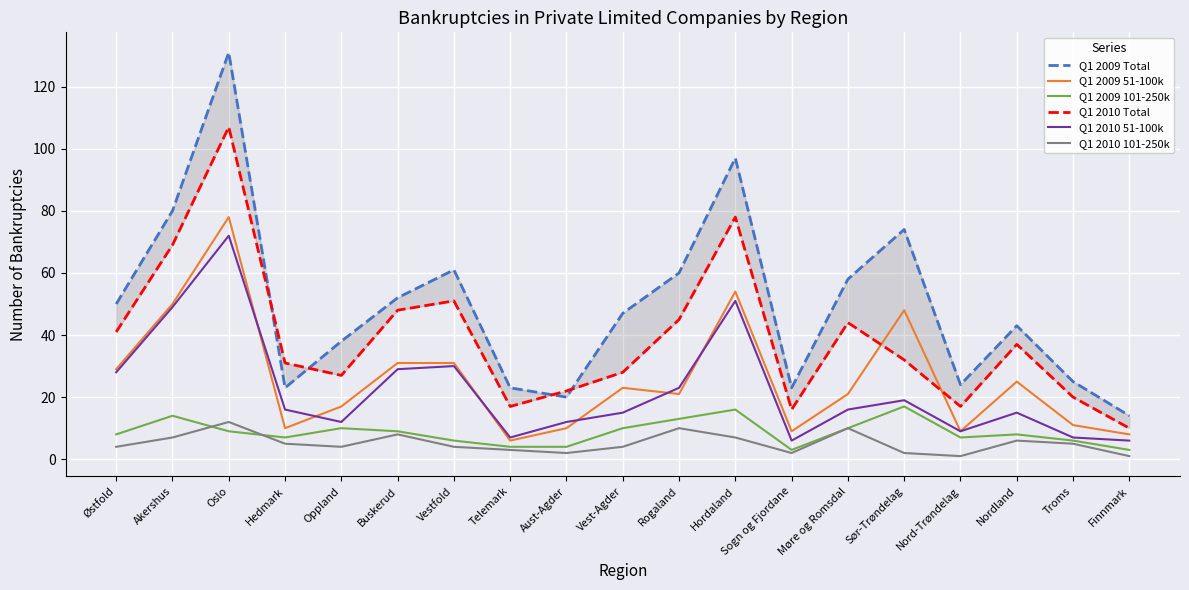

At how many categories does at least one series exceed 42?

11